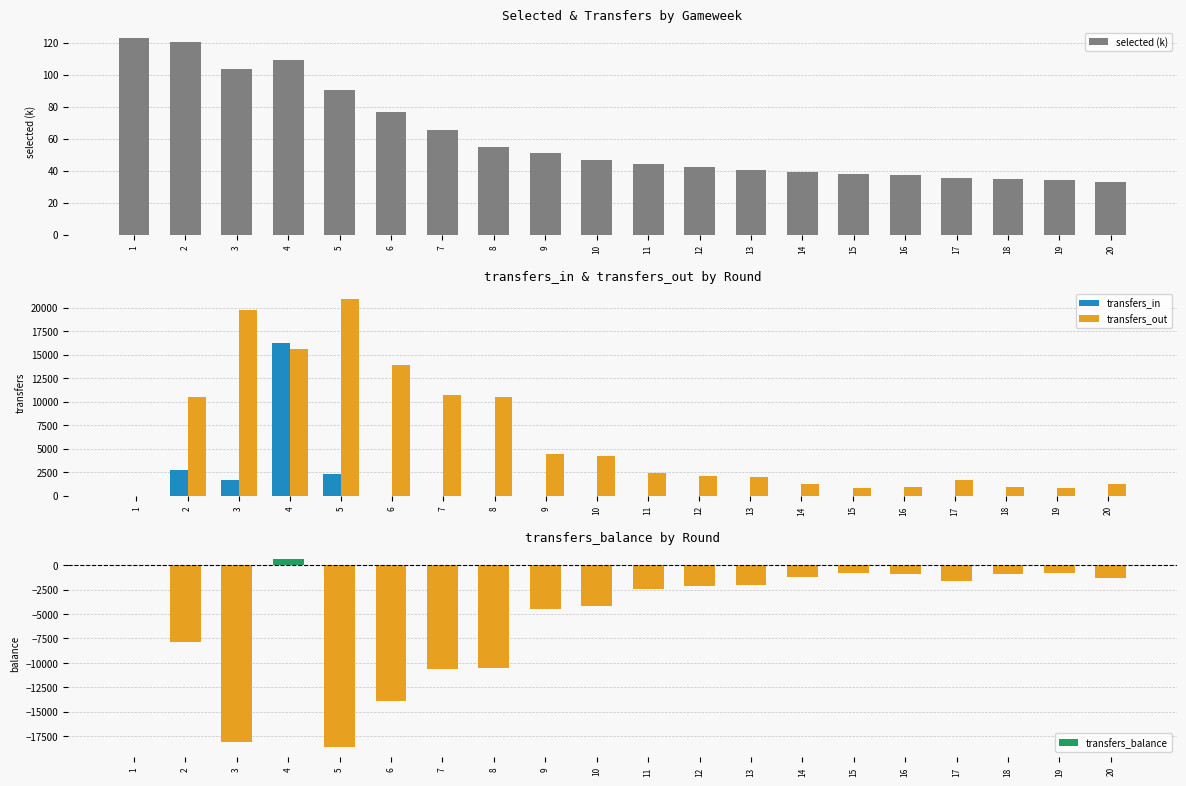

Rank the series by their maximum value, from lowest to highest.

selected (k), transfers_balance, transfers_in, transfers_out